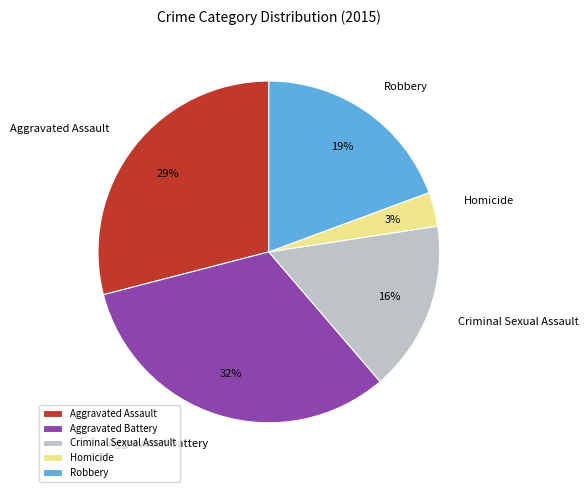

Which slice is the largest?

Aggravated Battery